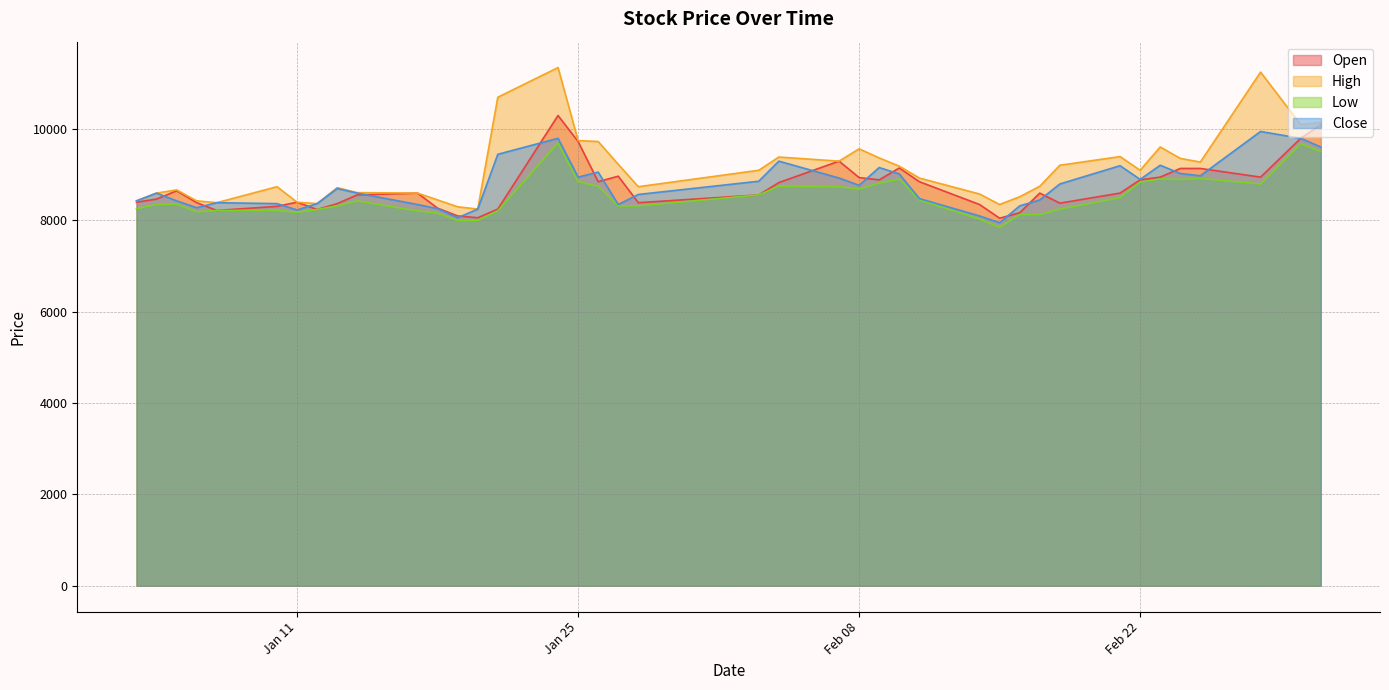

Does the chart display data point markers on the line(s)?

No